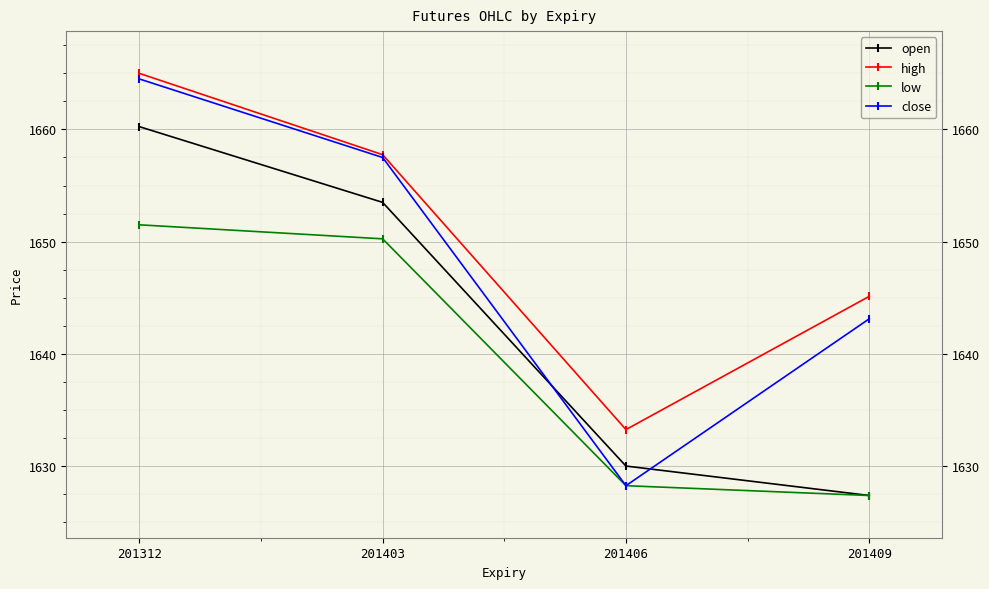

At which category does the chart reach its peak across all series?

201312